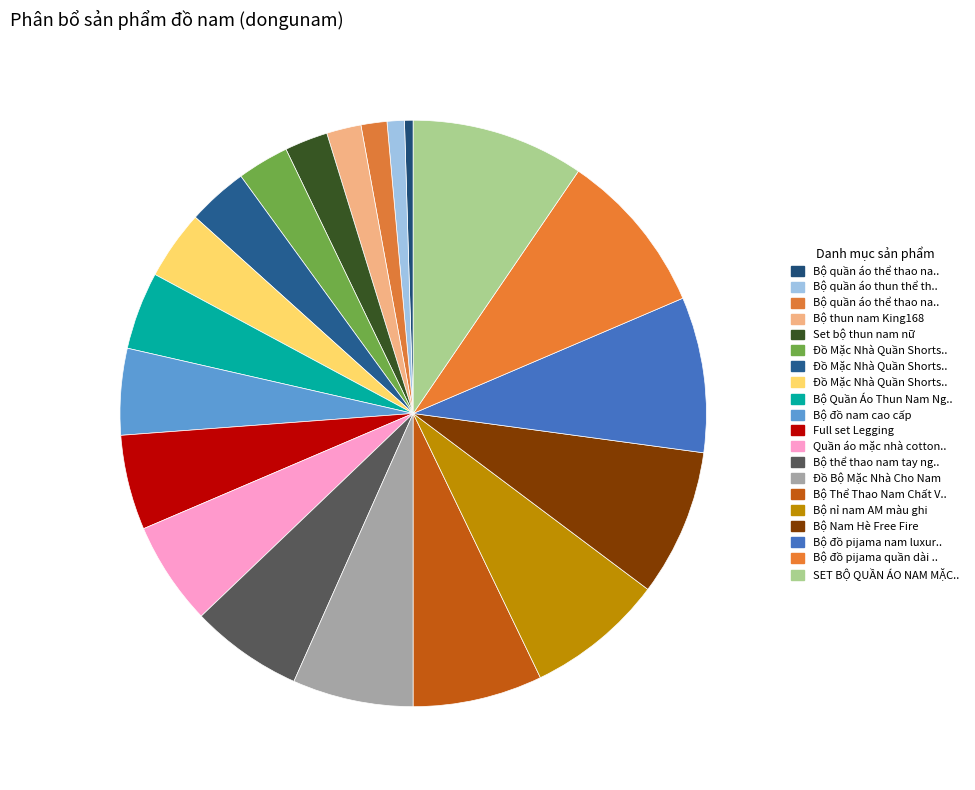

To the nearest percent, what is the average slice percentage?

5%